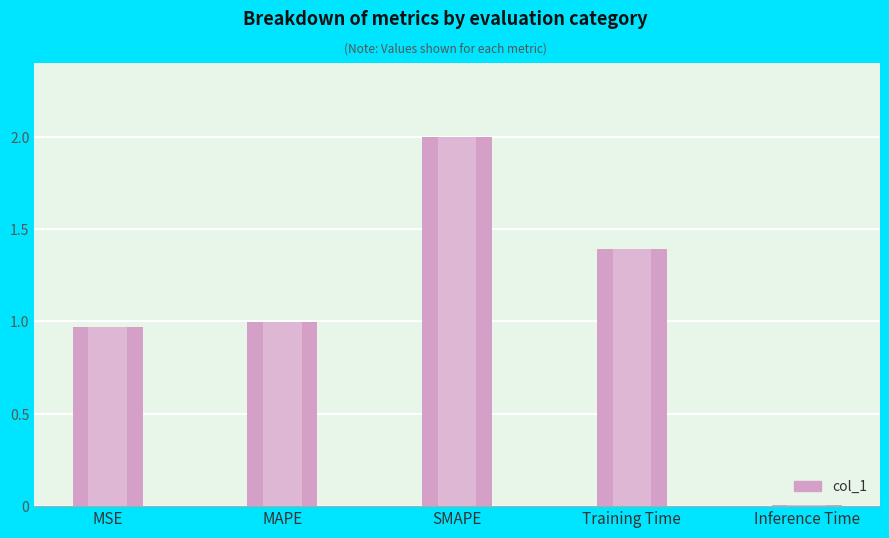

What is the change in value from MSE to Training Time?

+0.4